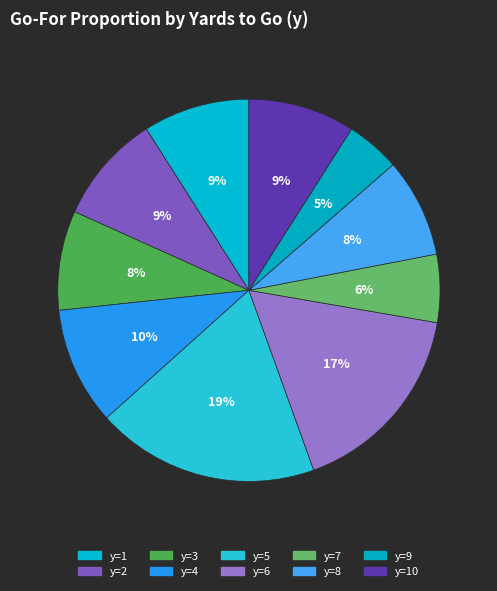

Is there any slice that represents more than half of the pie?

No